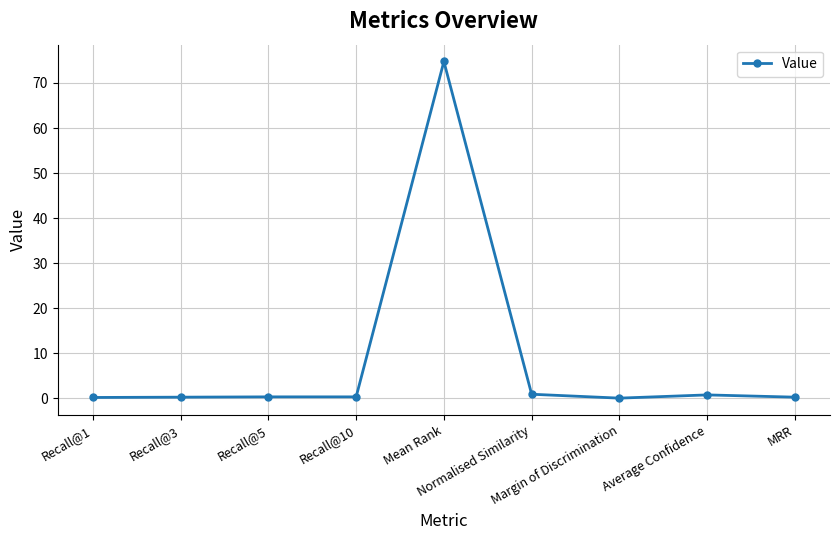

The value at Mean Rank is 120.9. True or false?

False